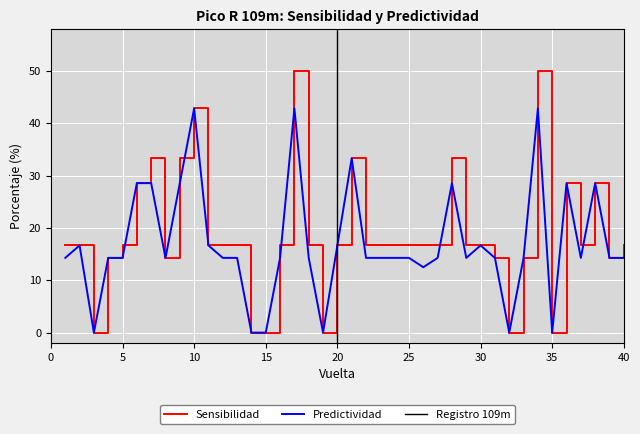

Reading right to left, transcribe all the data shown in this chart.

Sensibilidad: 16.7	14.3	28.6	16.7	28.6	0.0	50.0	14.3	0.0	14.3	16.7	16.7	33.3	16.7	16.7	16.7	16.7	16.7	16.7	33.3	16.7	0.0	16.7	50.0	16.7	0.0	0.0	16.7	16.7	16.7	42.9	33.3	14.3	33.3	28.6	16.7	14.3	0.0	16.7	16.7
Predictividad: 14.3	14.3	28.6	14.3	28.6	0.0	42.9	14.3	0.0	14.3	16.7	14.3	28.6	14.3	12.5	14.3	14.3	14.3	14.3	33.3	16.7	0.0	14.3	42.9	14.3	0.0	0.0	14.3	14.3	16.7	42.9	28.6	14.3	28.6	28.6	14.3	14.3	0.0	16.7	14.3